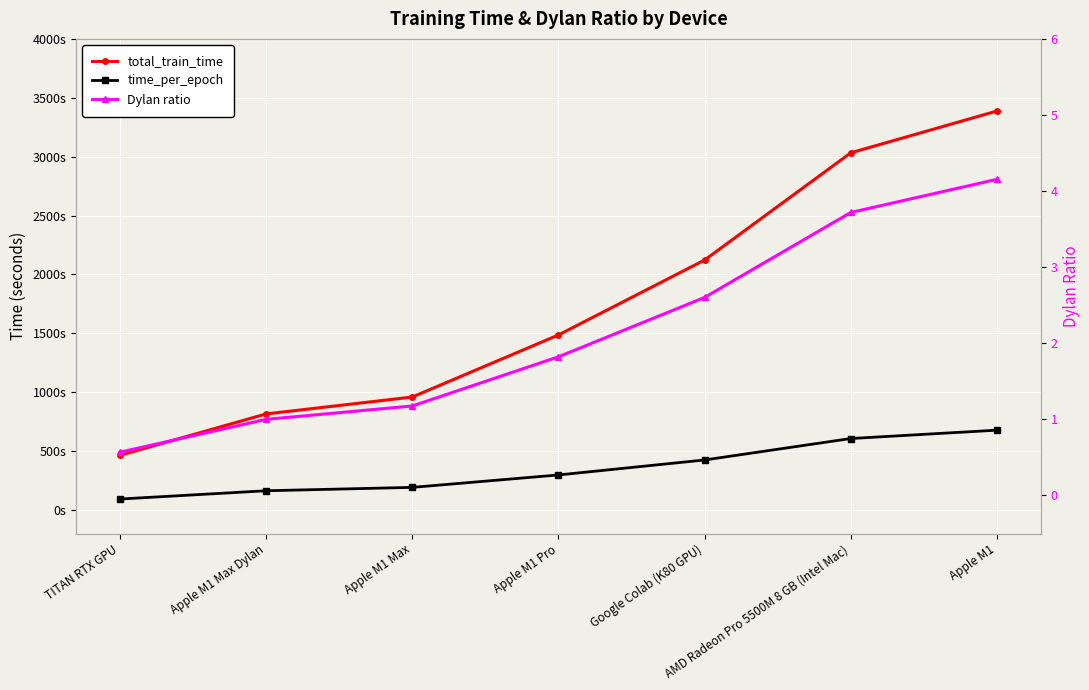

Which series has the largest total across all categories?

total_train_time